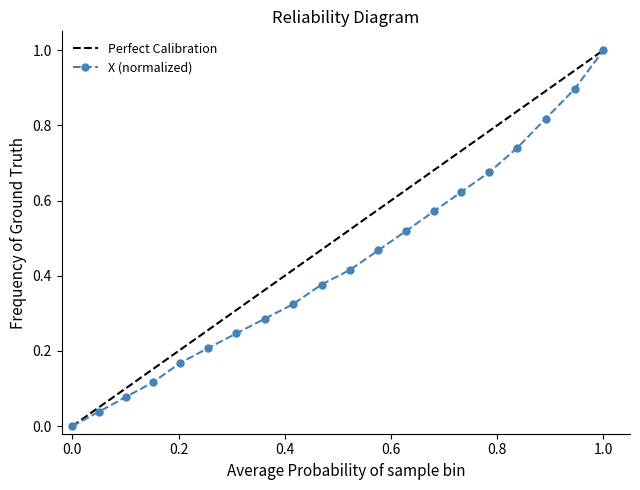

What is the maximum value for X (normalized)?

1.0